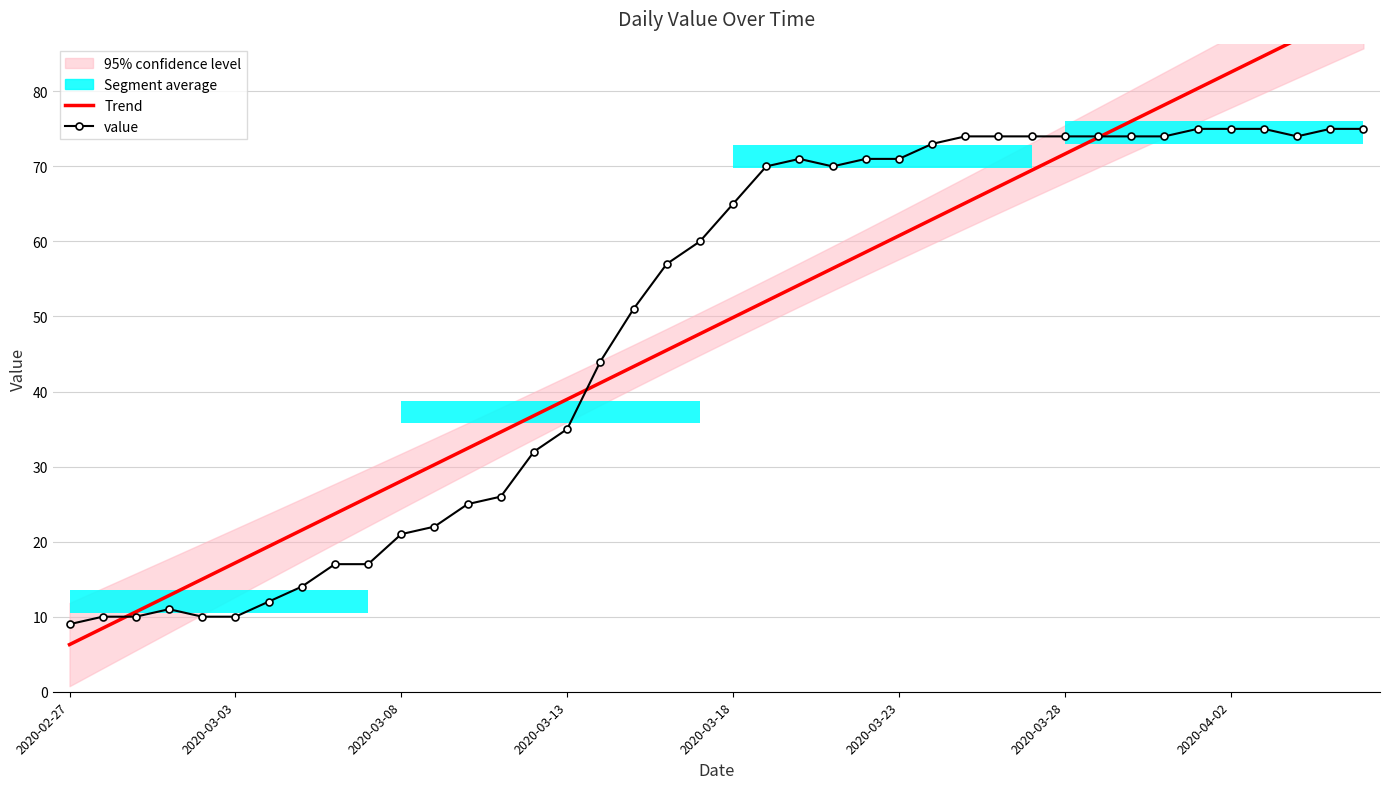

At how many categories does at least one series exceed 29?

29